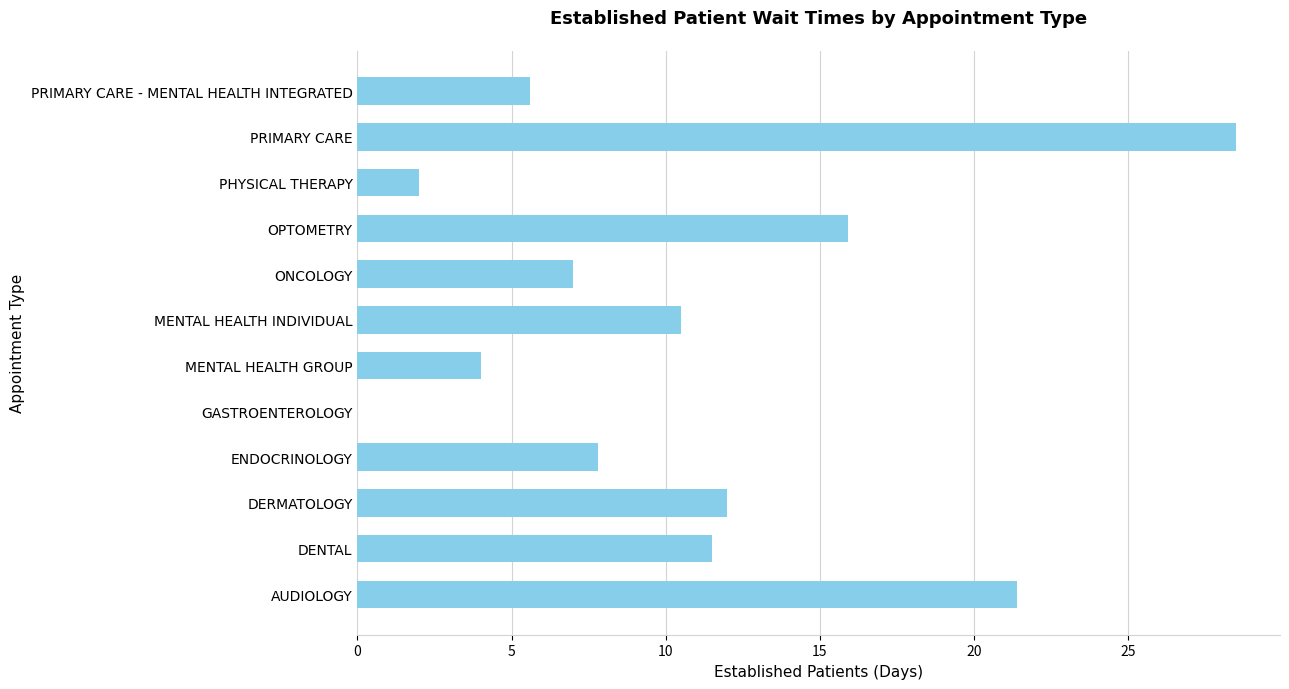

Approximately how many times larger is the value at MENTAL HEALTH GROUP compared to MENTAL HEALTH INDIVIDUAL?

0.4